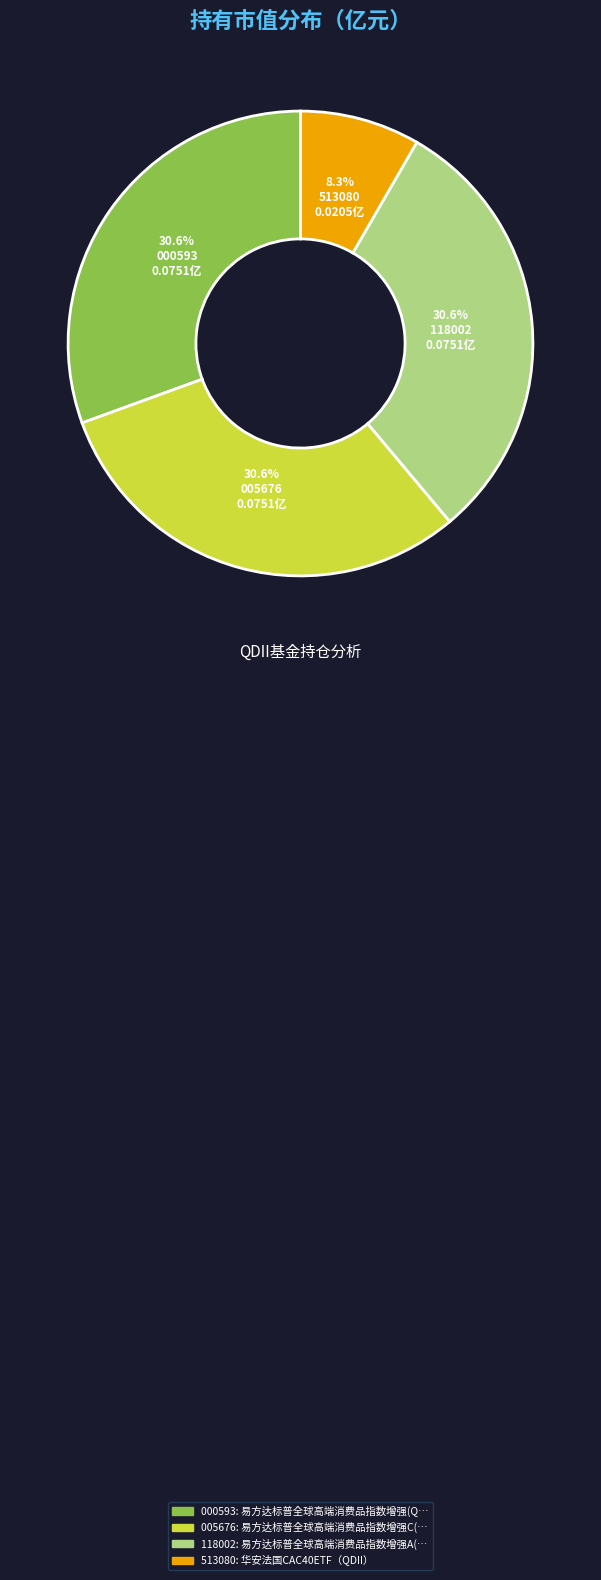

To the nearest percent, what is the difference between the largest and smallest slice percentages?

22%